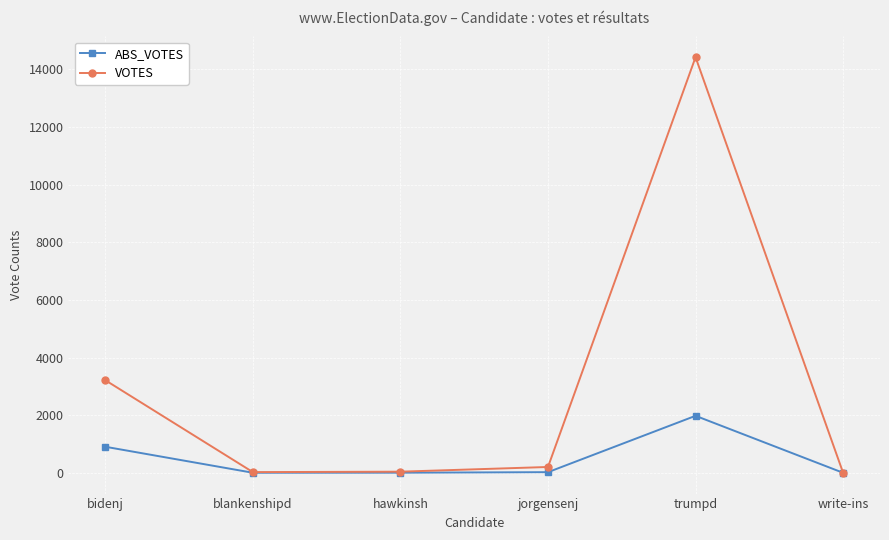

Is it true that VOTES equals 5666 at bidenj?

False